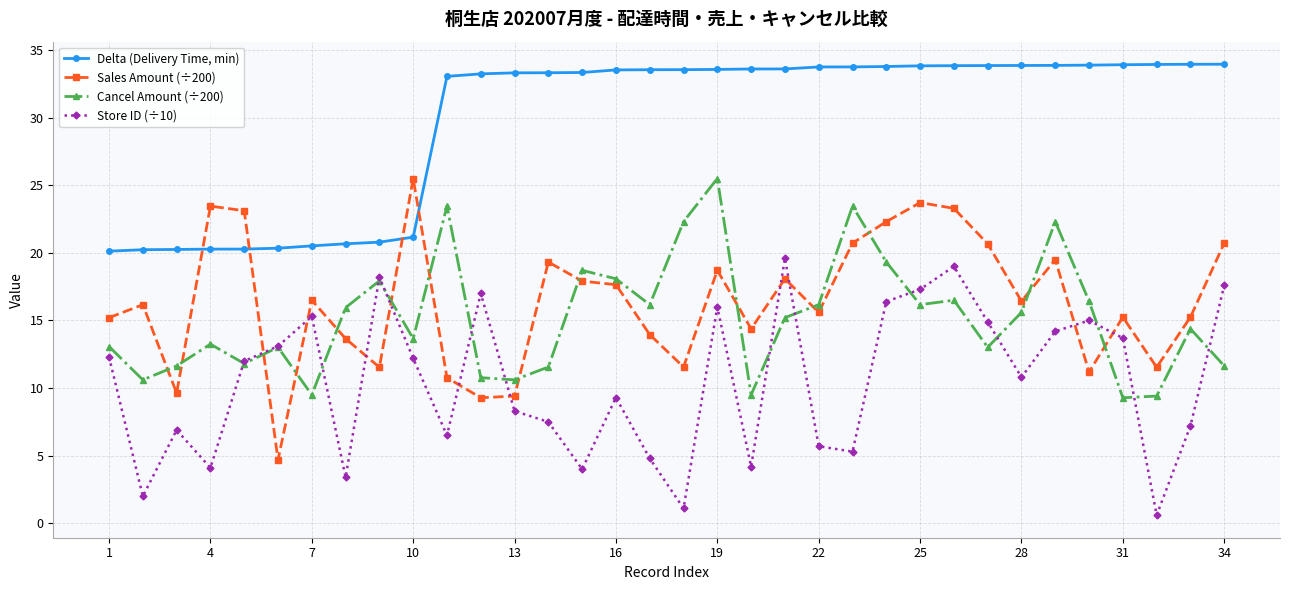

Which series has the largest total across all categories?

Delta (Delivery Time, min)